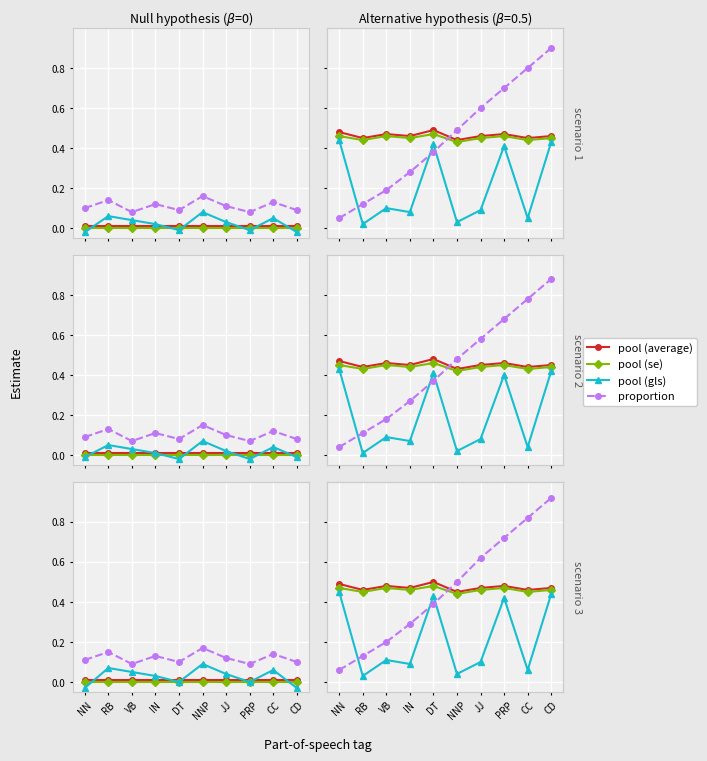

Rank the categories by pool (se) value from highest to lowest.

DT, NN, VB, PRP, IN, JJ, CD, RB, CC, NNP